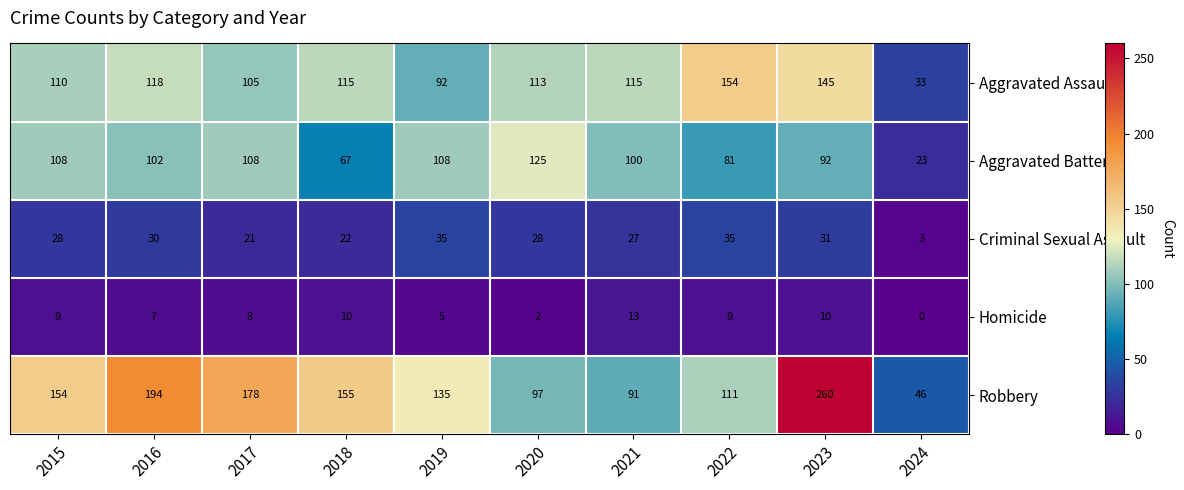

Where is Robbery nearest to the value 153?

2015